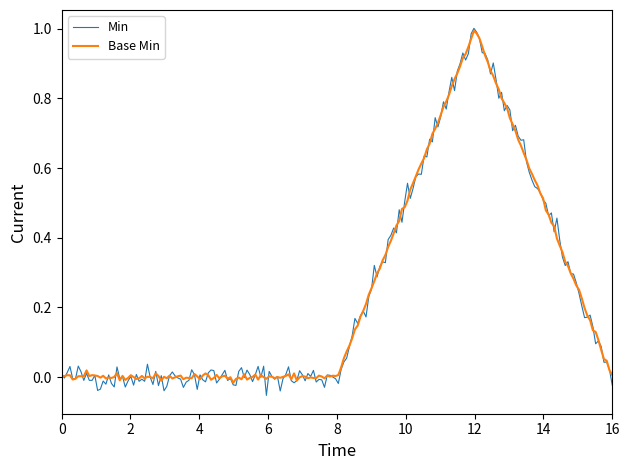

Which series has the widest spread of values?

Min